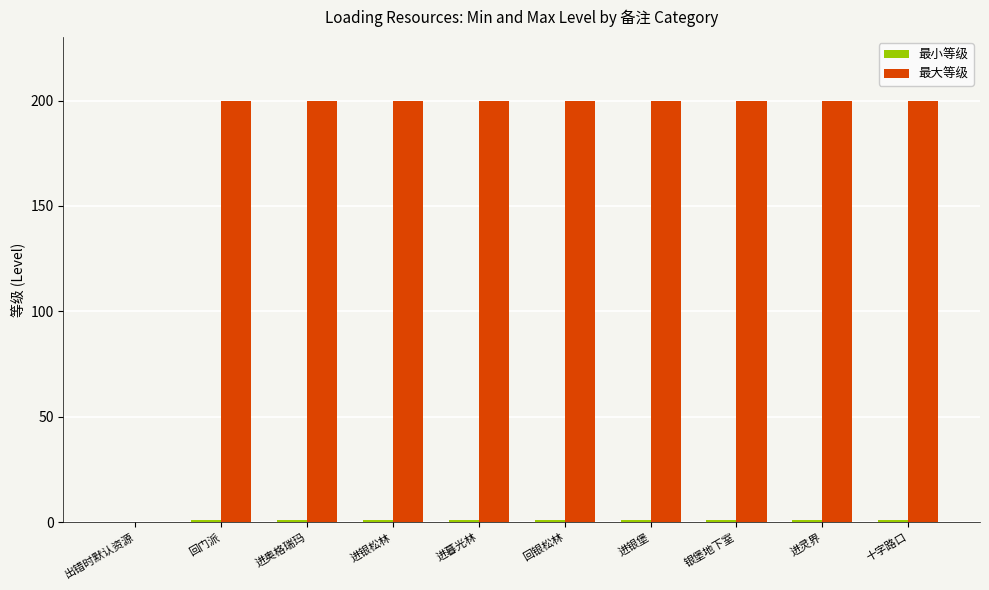

How many values in 最大等级 are above zero?

9